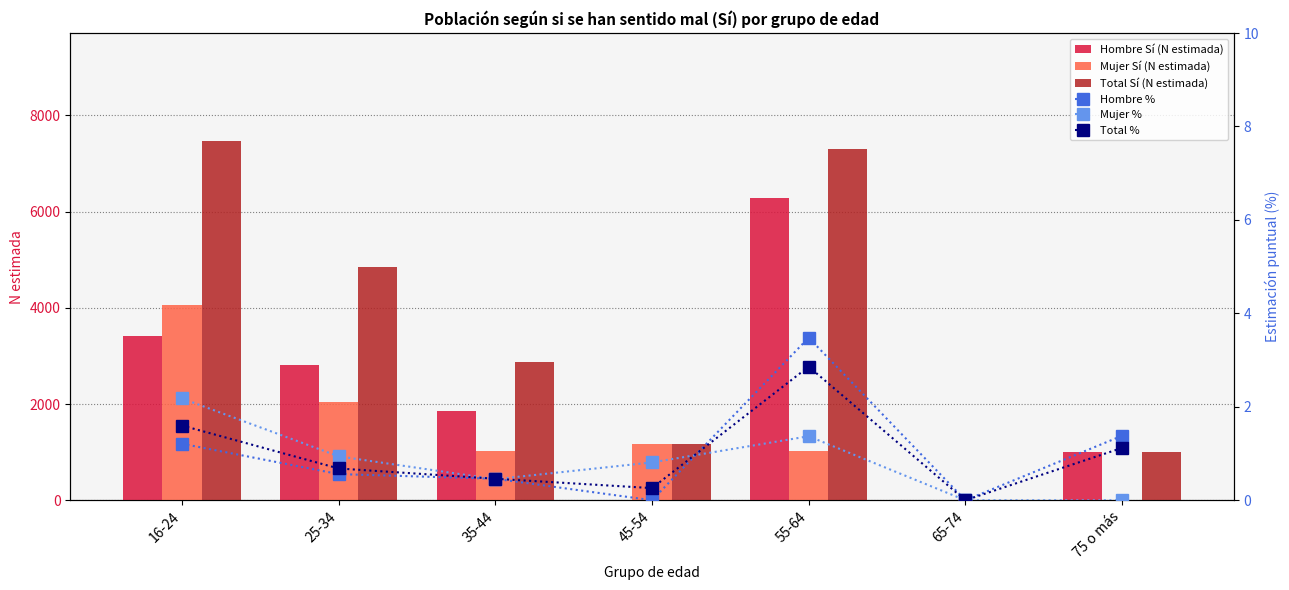

List the series in order of their peak value, highest first.

Total Sí (N estimada), Hombre Sí (N estimada), Mujer Sí (N estimada), Hombre %, Total %, Mujer %